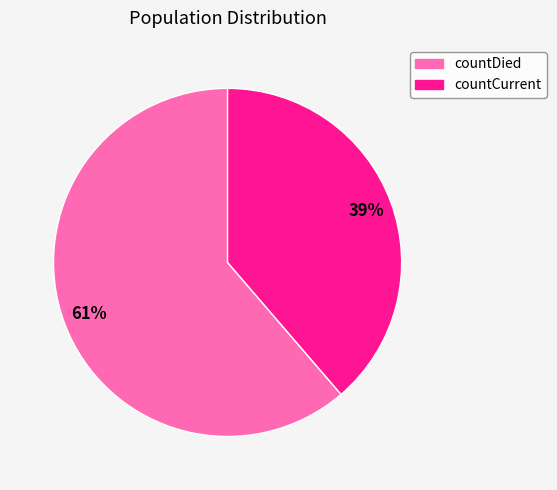

Is there a majority slice in this chart?

Yes